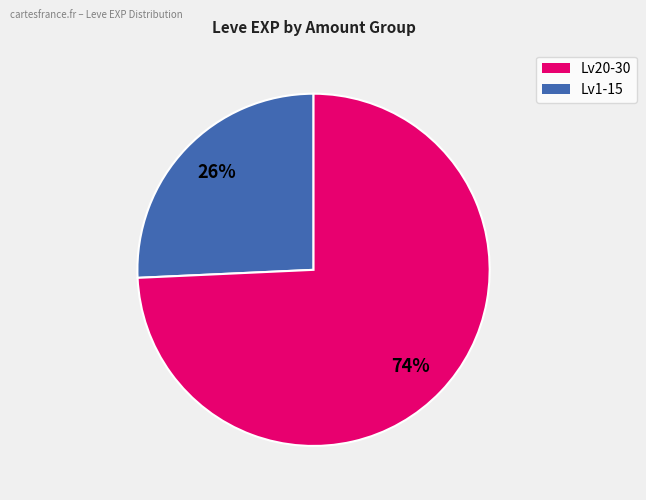

Is there a majority slice in this chart?

Yes